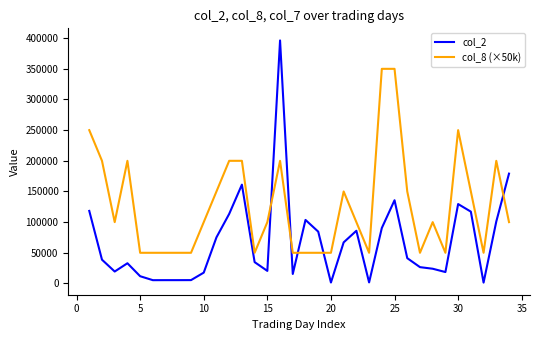

Which series ends up on top after the final intersection of col_8 (×50k) and col_2?

col_2